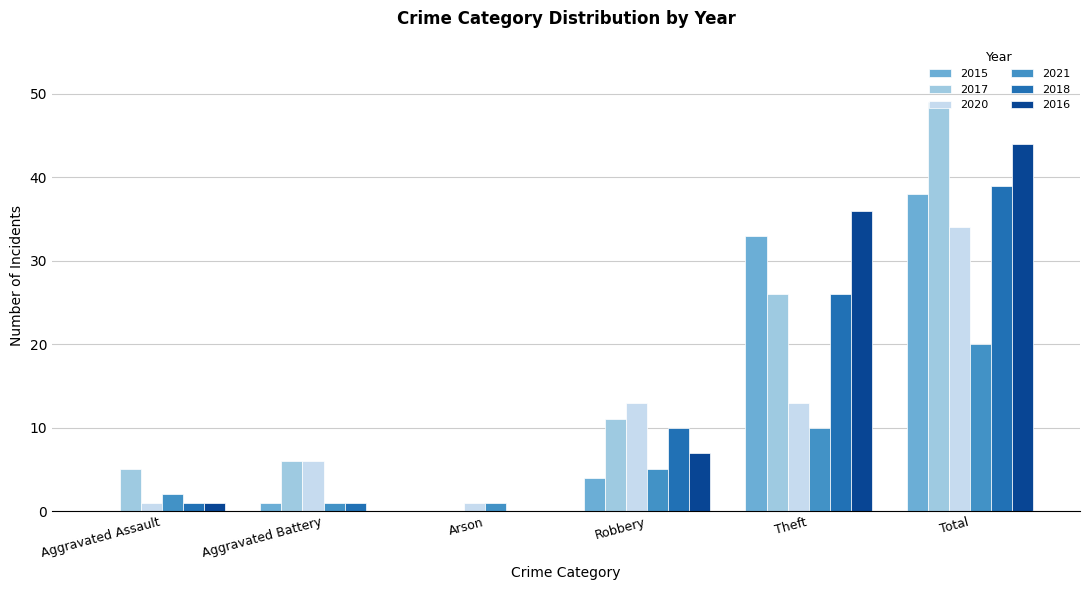

Where is 2018 nearest to the value 19?

Theft